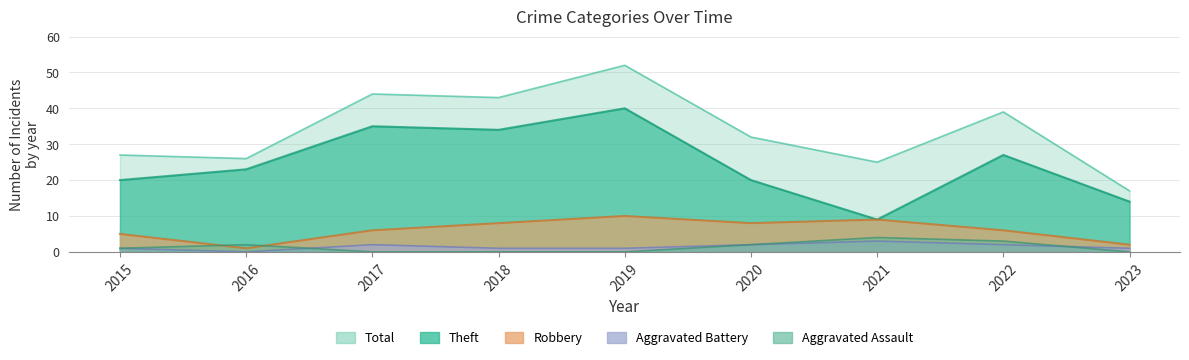

The Total series shows 44 at 2017. True or false?

True